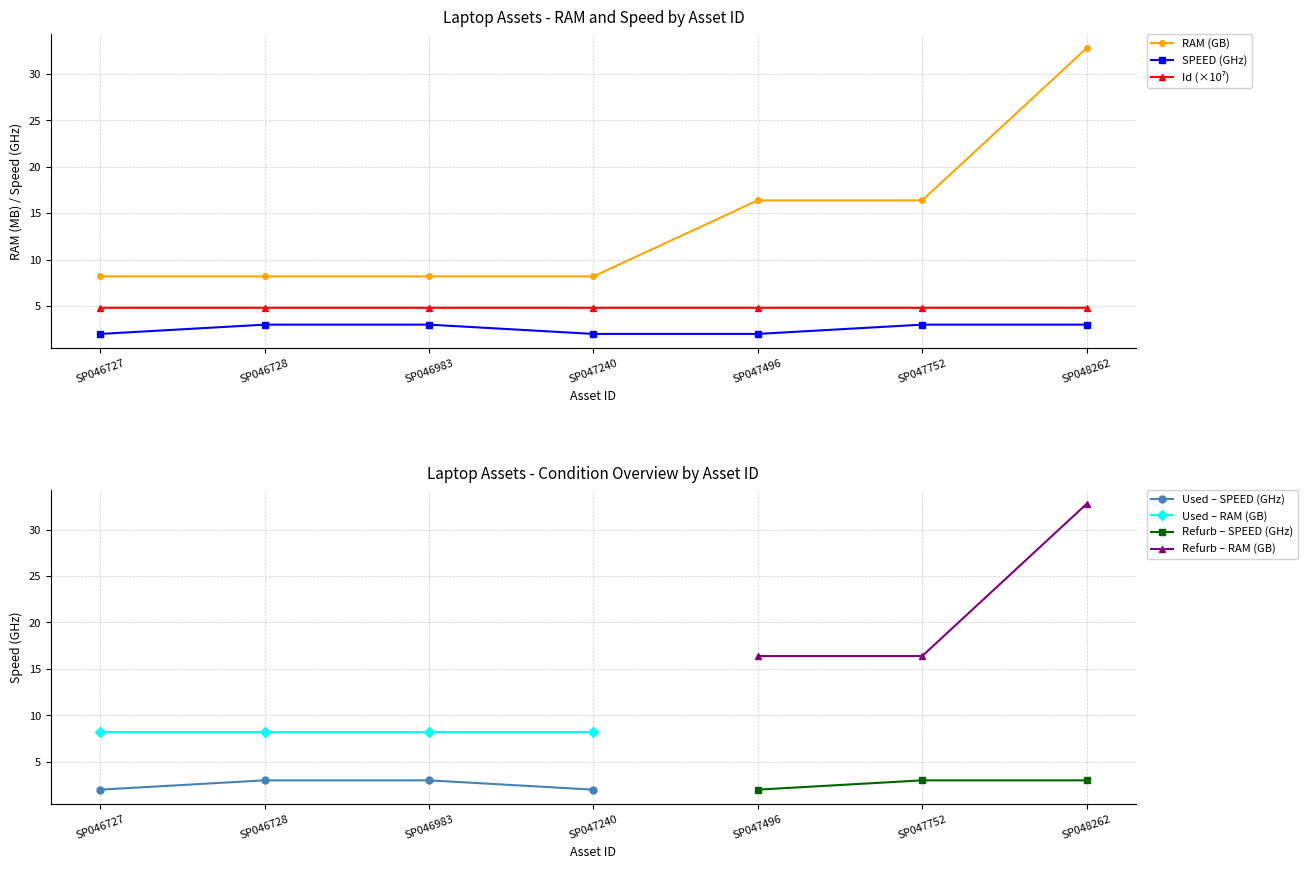

At which label does RAM reach its minimum?

SP046727